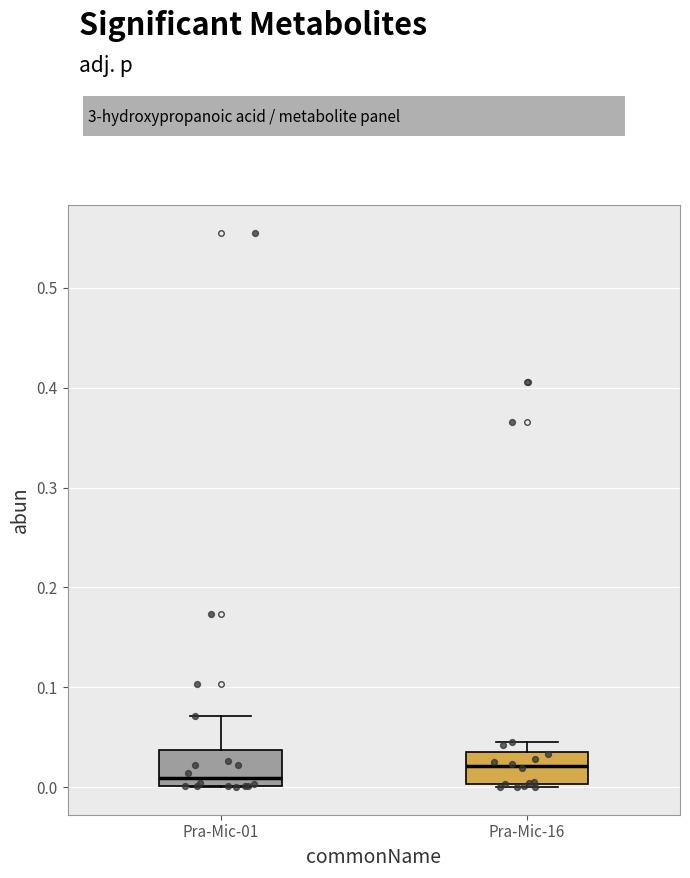

Where does the median line of the box for Pra-Mic-16 sit on the y-axis? The values are not printed on the chart, so give them approximately, as read against the axis.

0.02